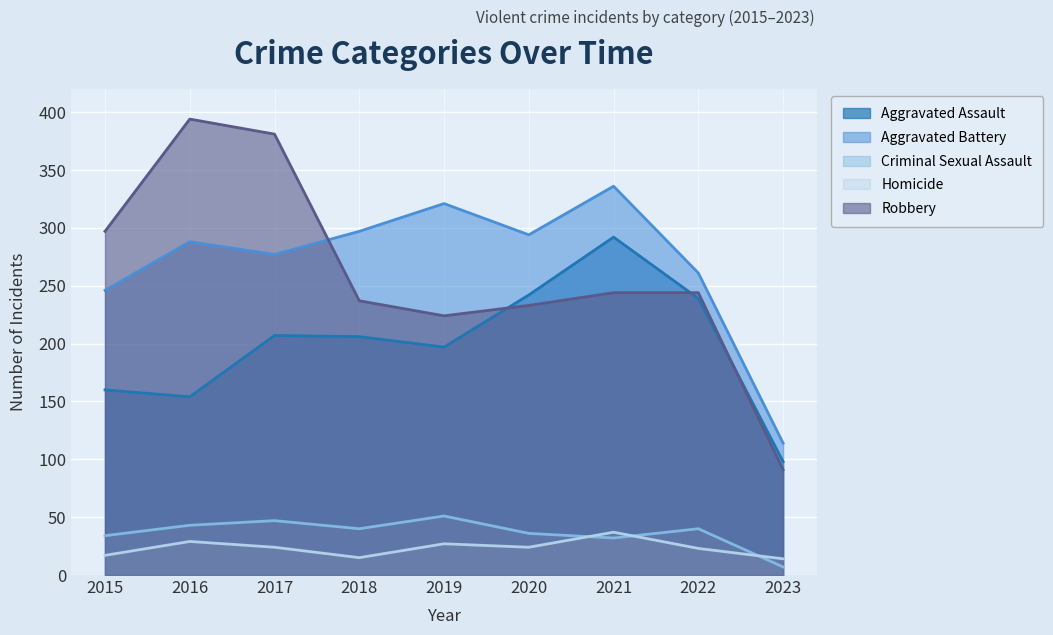

Which category has the highest value across all series?

2016